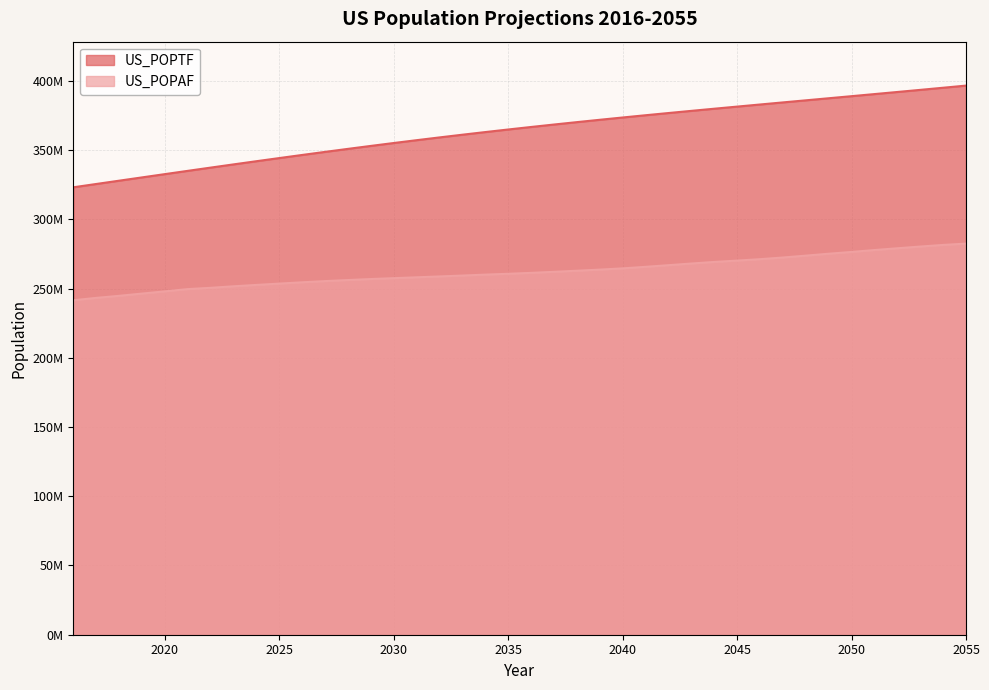

Read the US_POPTF value at 2046.

382907447